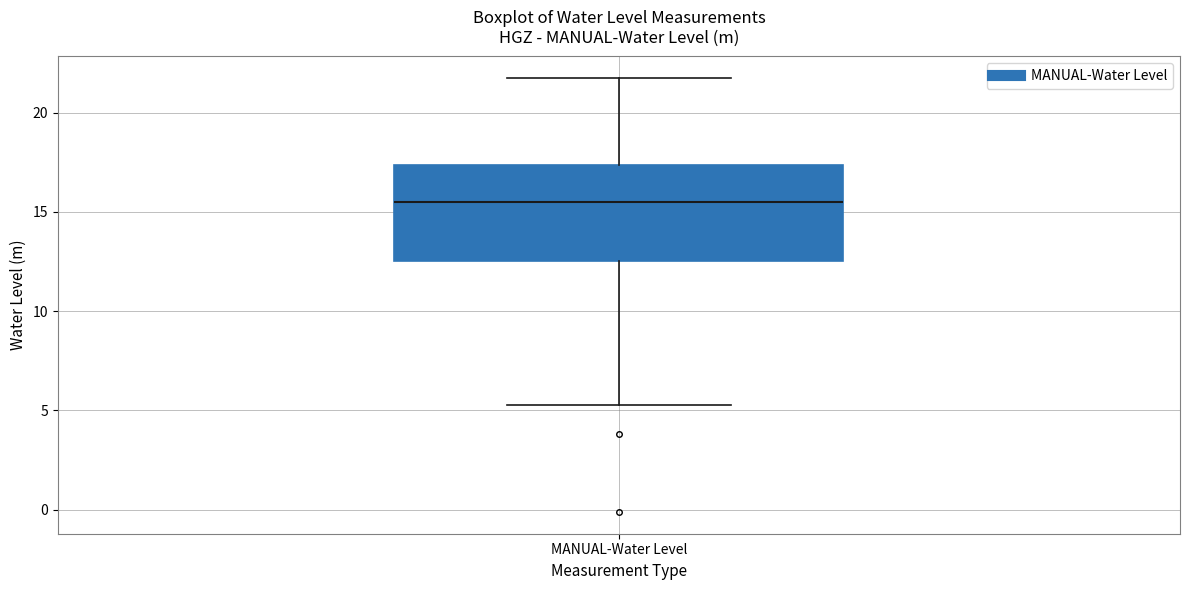

Transcribe this box plot: give where the median line is, the range the box spans, and where the two whiskers end, as read against the y-axis. The values are not printed on the chart, so give them approximately, as read against the axis.

median 15.5, box 12.5 to 17.5, whiskers 5.5 to 21.5